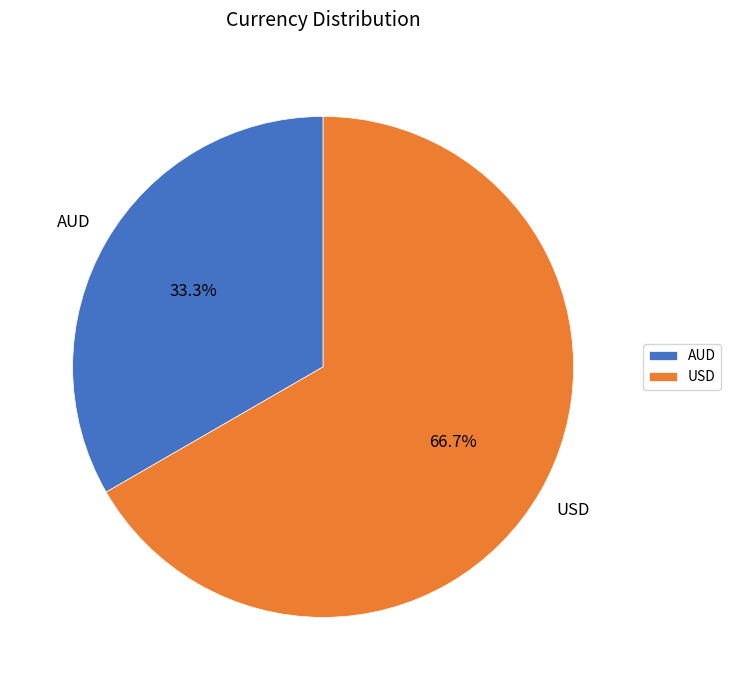

What percentage do AUD and USD together represent?

100.0%